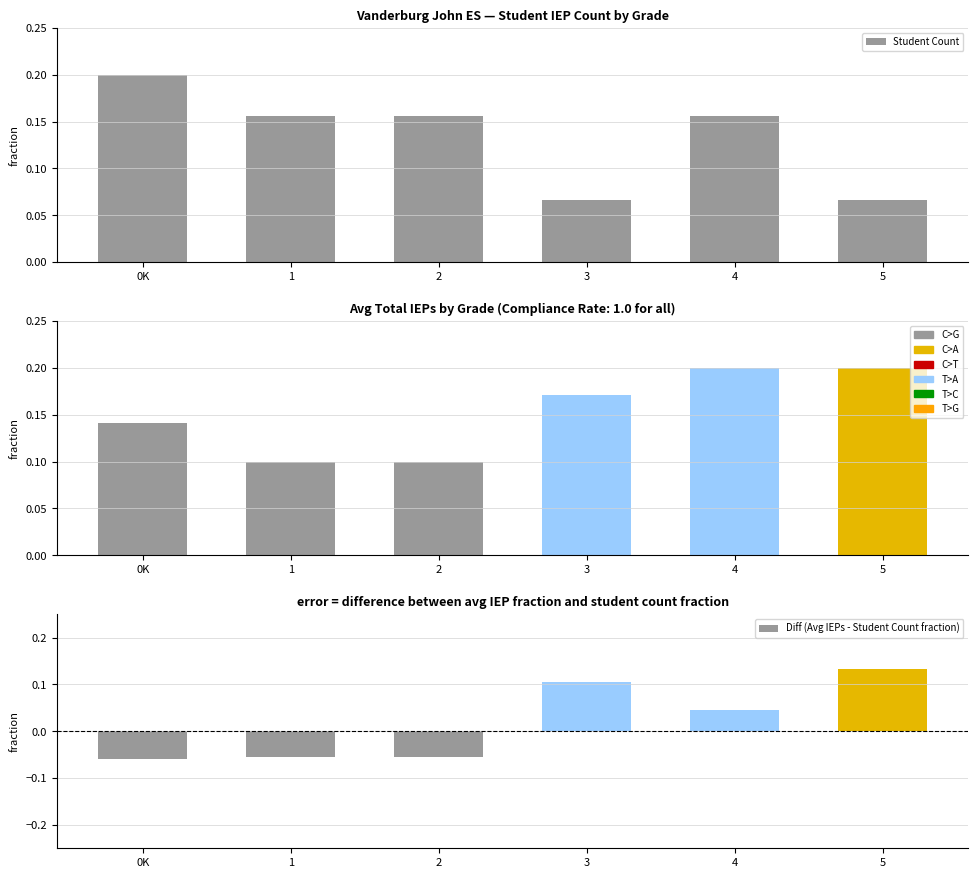

How many groups of bars are there?

6